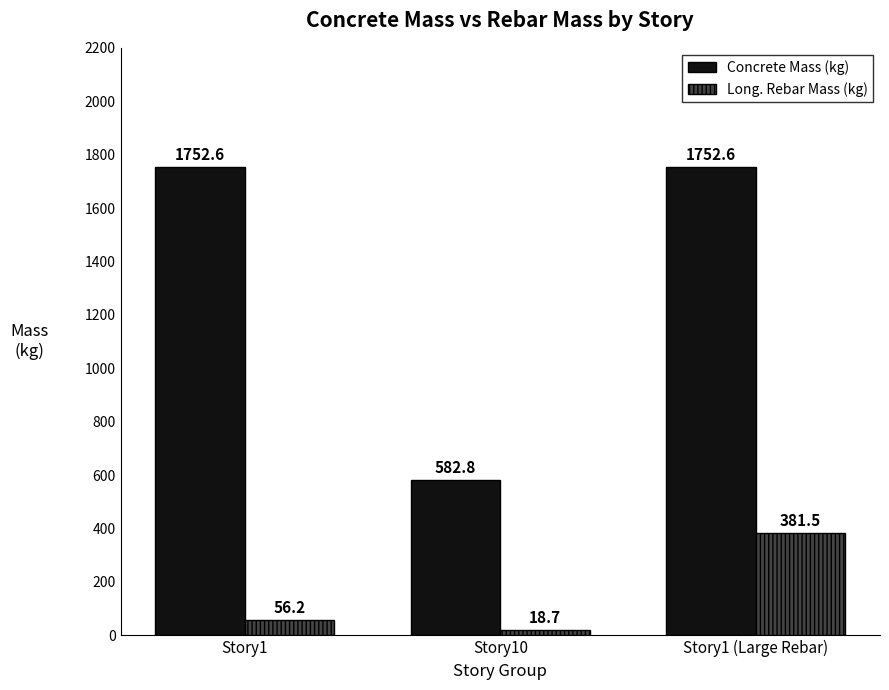

The Concrete Mass (kg) series shows 756.4 at Story1 (Large Rebar). True or false?

False